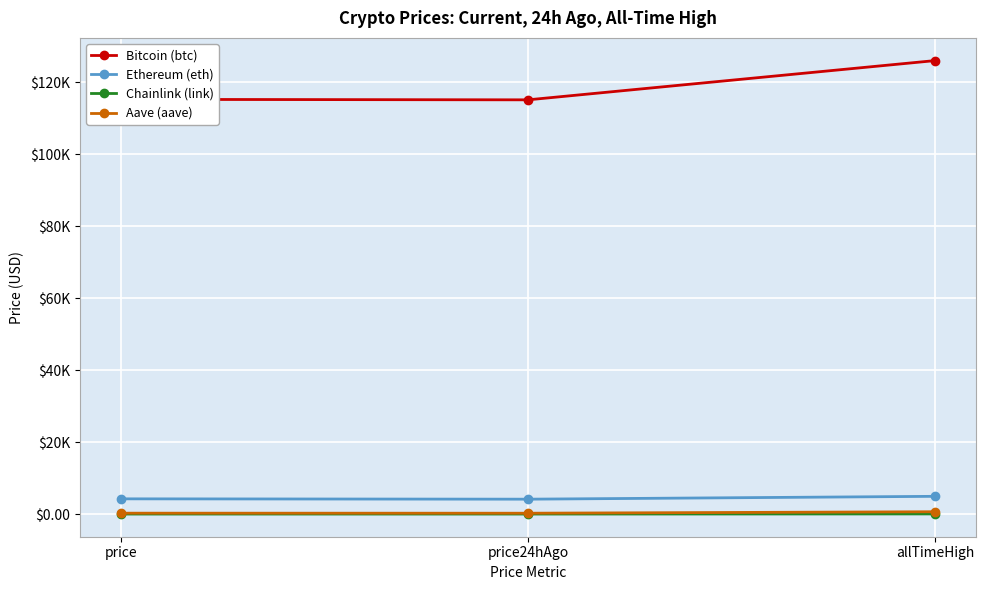

Where does the Bitcoin (btc) series first go above 115292?

allTimeHigh